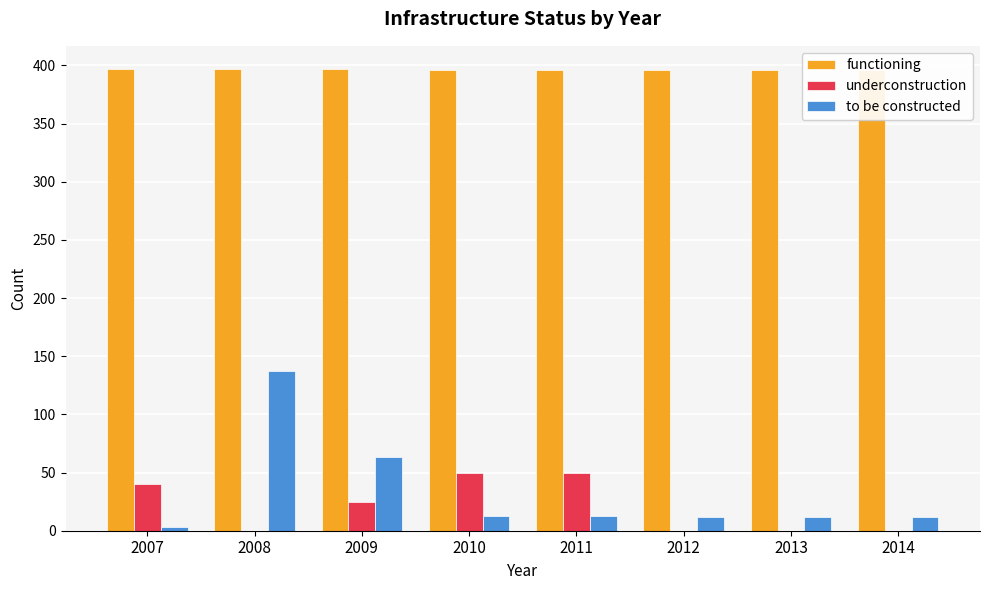

Reading left to right, extract all data points from this chart.

functioning: 397	397	397	396	396	396	396	396
underconstruction: 40	0	25	50	50	0	0	0
to be constructed: 3	137	63	13	13	12	12	12